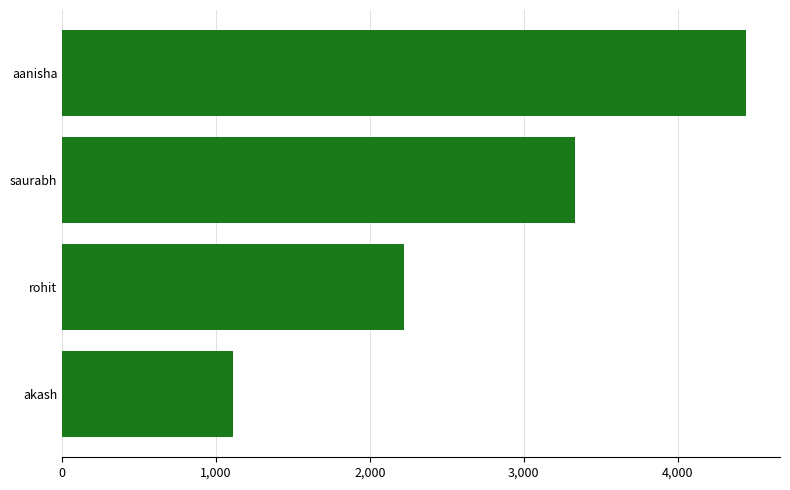

The value at rohit is 2222. True or false?

True